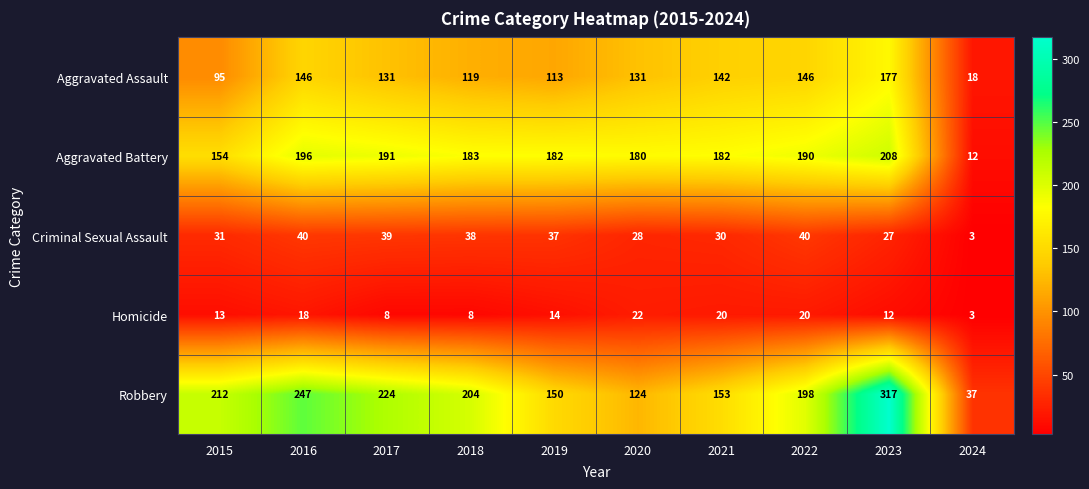

At which label does Aggravated Assault reach its peak?

2023